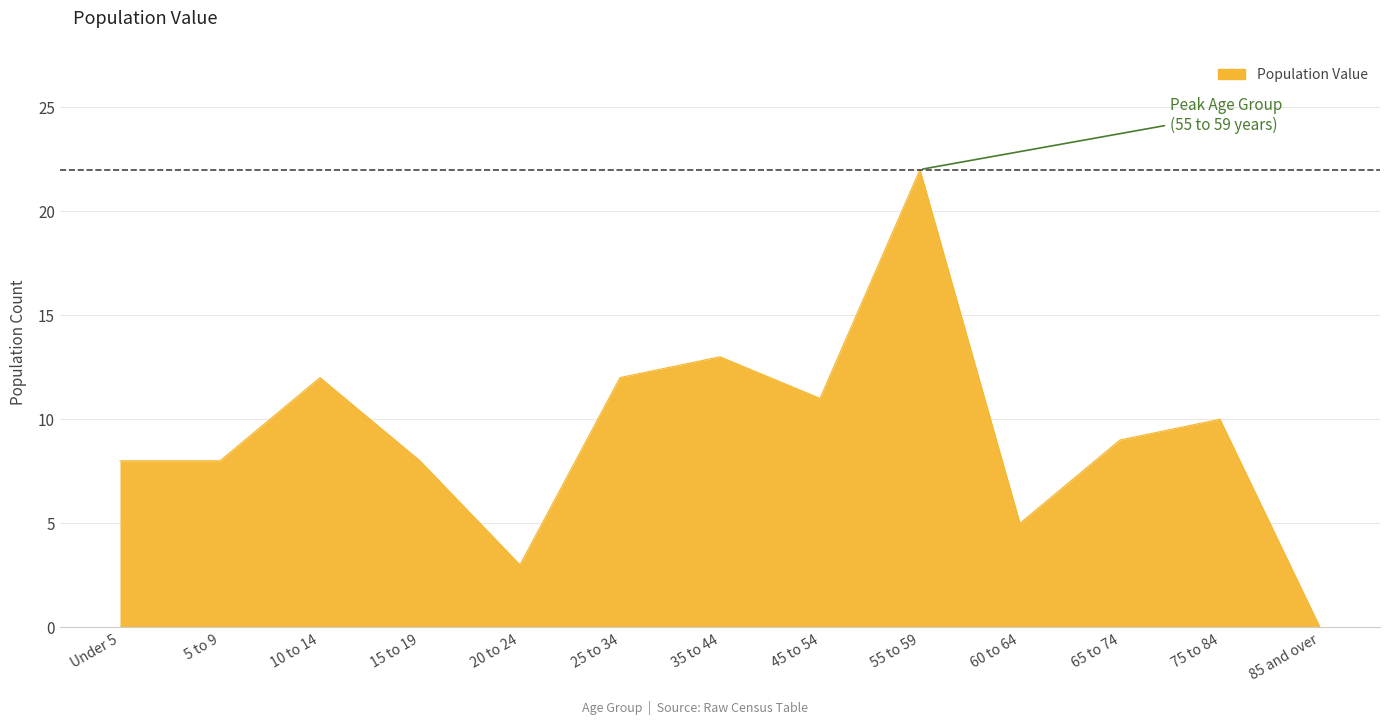

What is the difference between the values at 25 to 34 and 35 to 44?

1